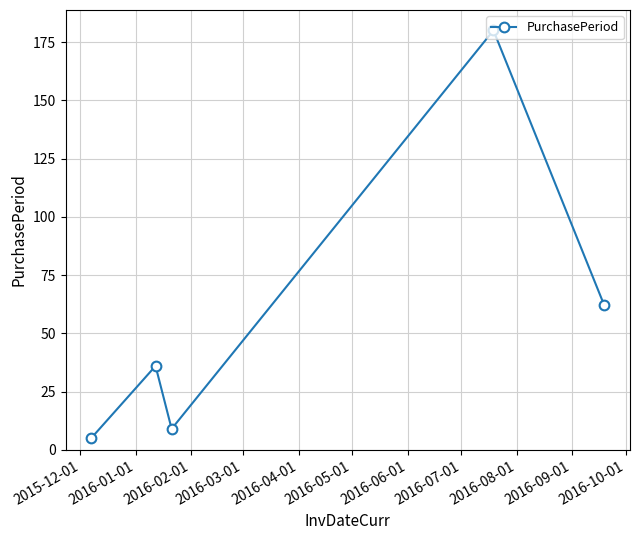

How many series are shown in this chart?

1